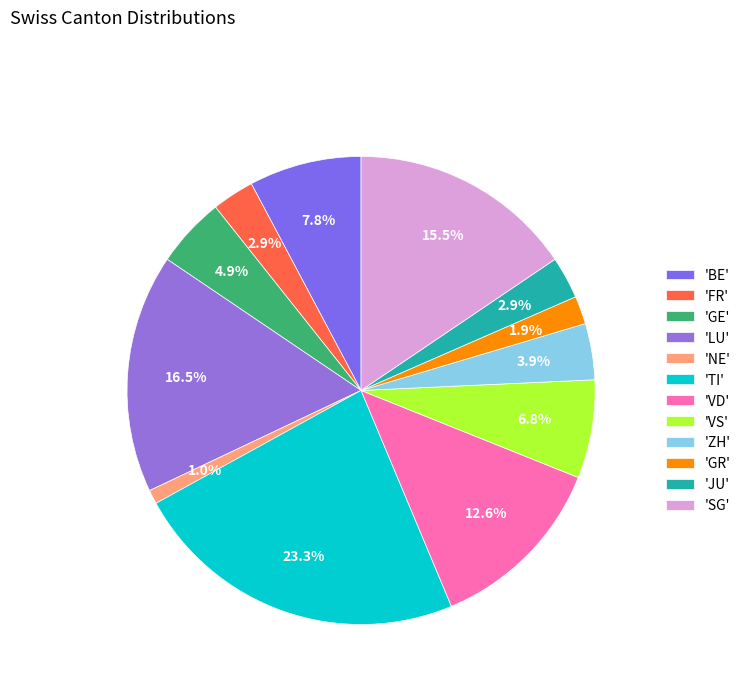

To the nearest percent, what is the average slice percentage?

8%